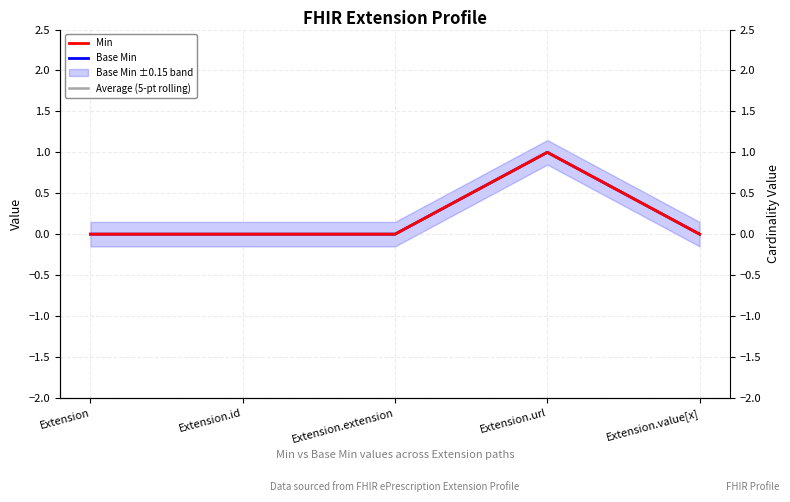

Is the value of Average (5-pt rolling) at Extension.url greater than the value of Min at Extension.value[x]?

Yes